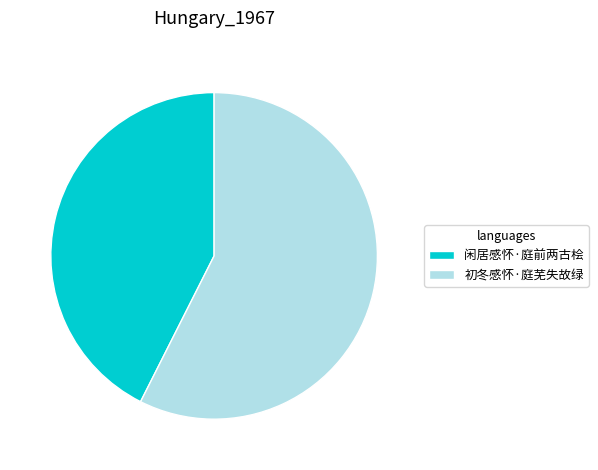

Is the sum of 闲居感怀·庭前两古桧 and 初冬感怀·庭芜失故绿 greater than half?

Yes